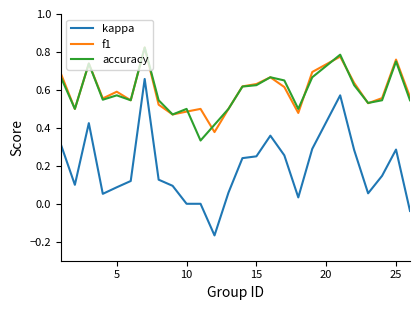

True or false: kappa and f1 intersect in this chart.

False